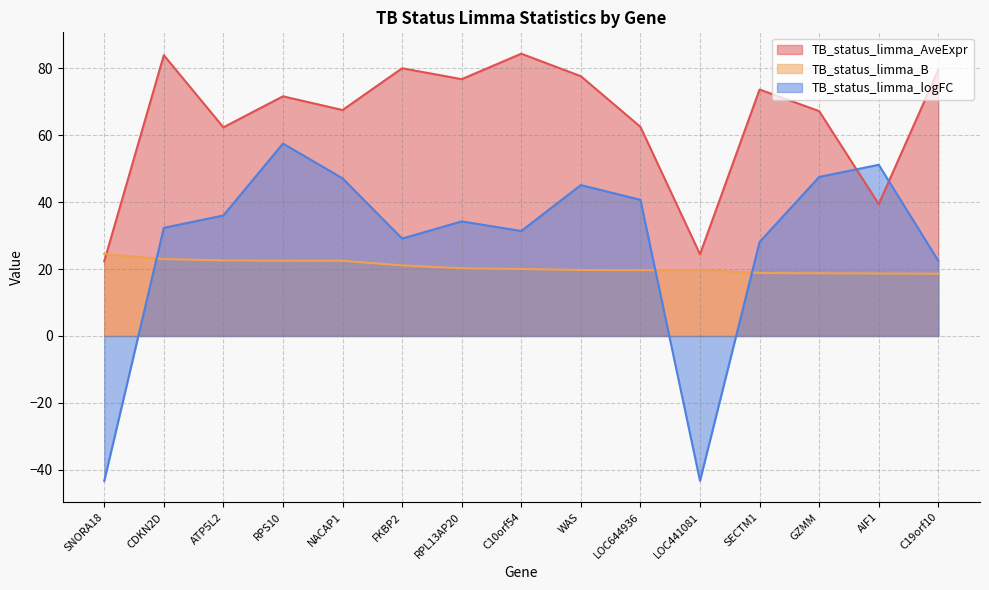

Which has a higher value, CDKN2D or GZMM?

CDKN2D